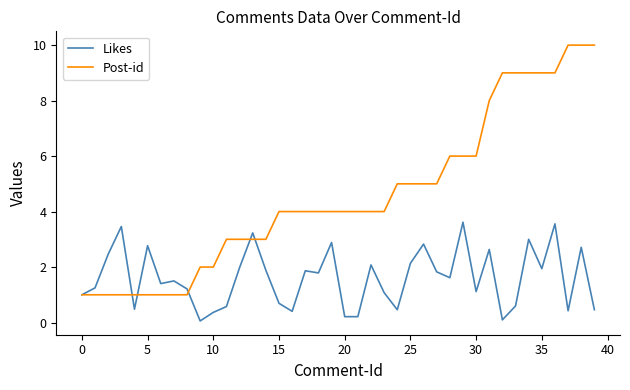

What is the maximum value shown in the chart?

10.0